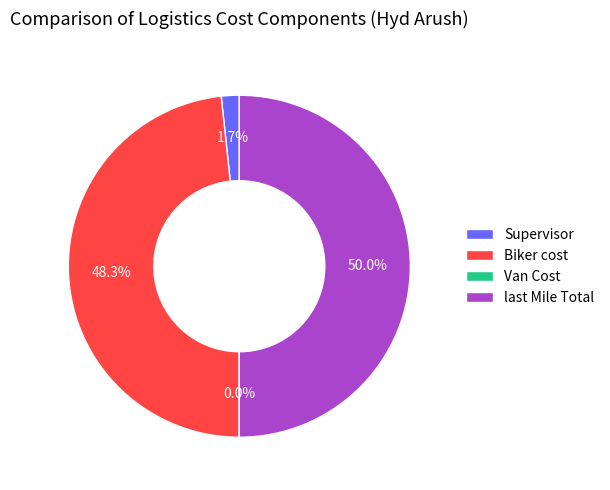

What percentage is NOT represented by Biker cost?

51.7%